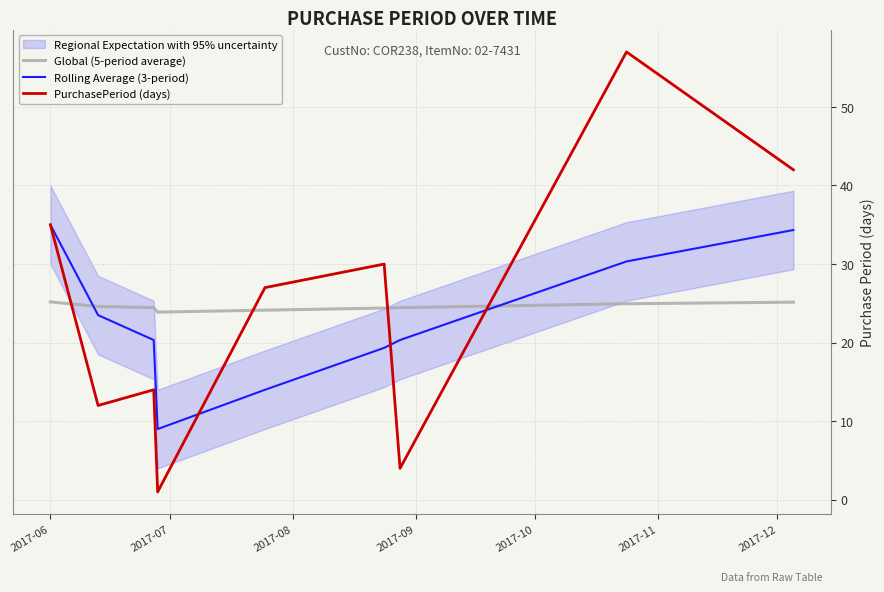

The Global (5-period average) series shows 9.3 at 2017-12. True or false?

False